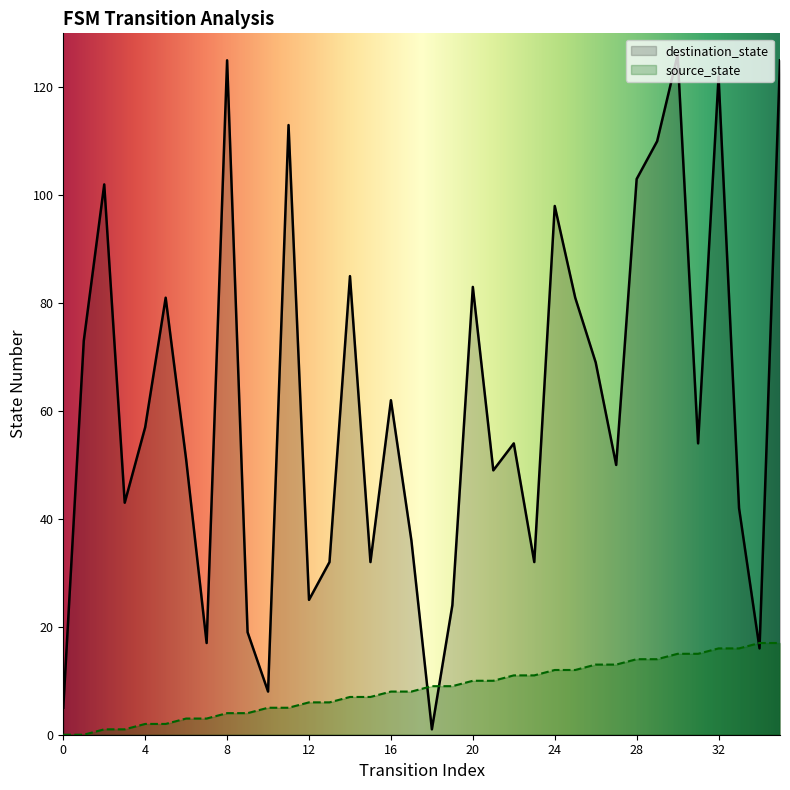

Rank the categories by destination_state value from highest to lowest.

30, 8, 35, 32, 11, 29, 28, 2, 24, 14, 20, 5, 25, 1, 26, 16, 4, 22, 31, 6, 27, 21, 3, 33, 17, 13, 15, 23, 12, 19, 9, 7, 34, 10, 0, 18